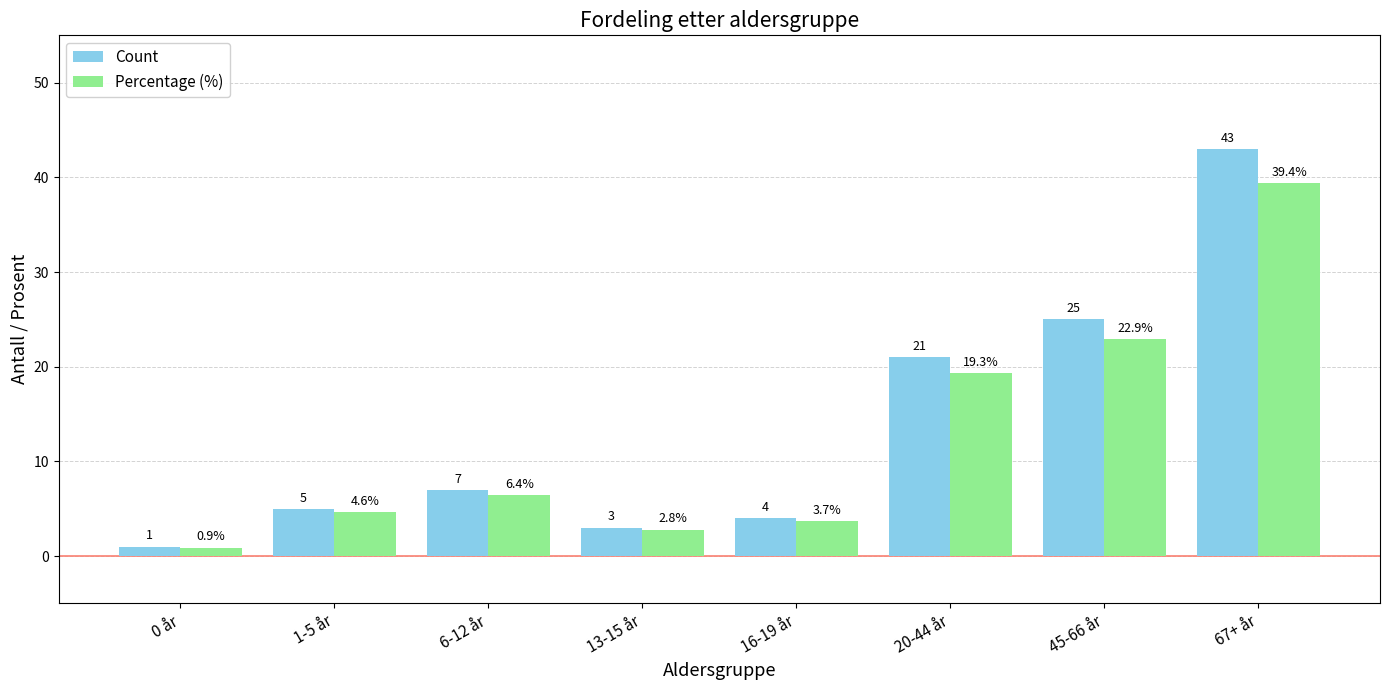

Reading left to right, transcribe all the data shown in this chart.

Count: 0 år=1.0	1-5 år=5.0	6-12 år=7.0	13-15 år=3.0	16-19 år=4.0	20-44 år=21.0	45-66 år=25.0	67+ år=43.0
Percentage (%): 0 år=0.9	1-5 år=4.6	6-12 år=6.4	13-15 år=2.8	16-19 år=3.7	20-44 år=19.3	45-66 år=22.9	67+ år=39.4